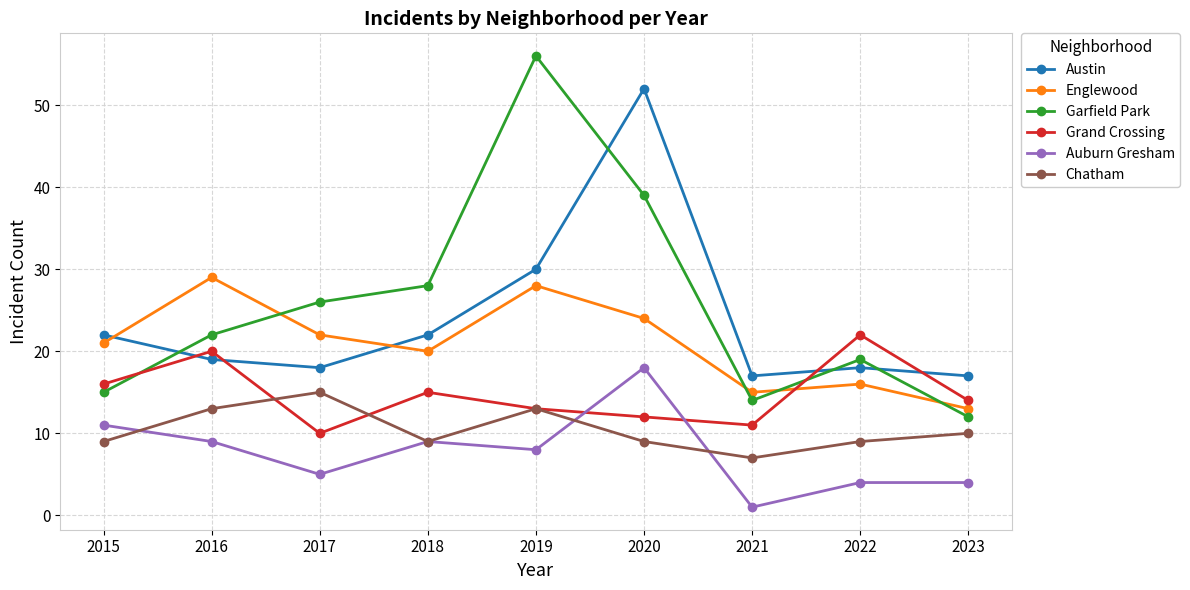

What is the total value across all series at 2017?

96